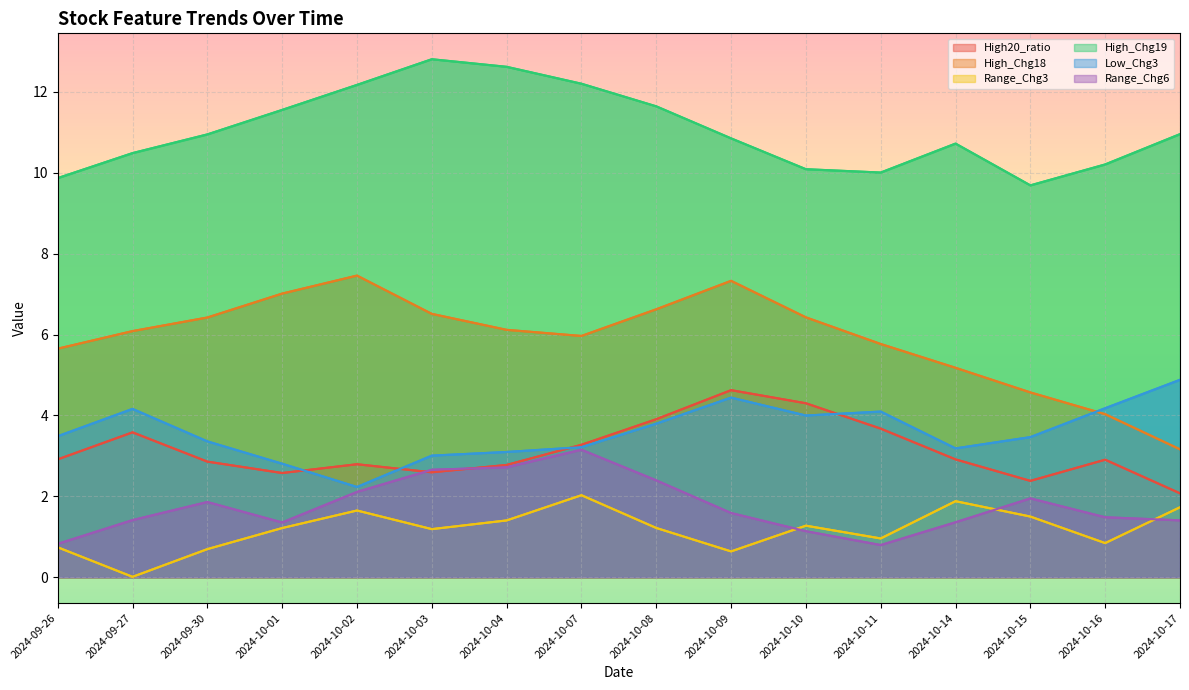

Which series has the largest total across all categories?

High_Chg19